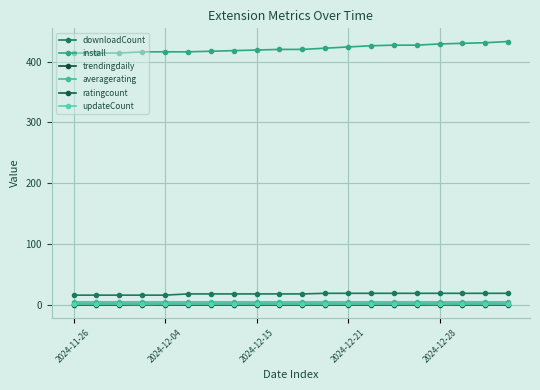

How many data points does each series have?

20